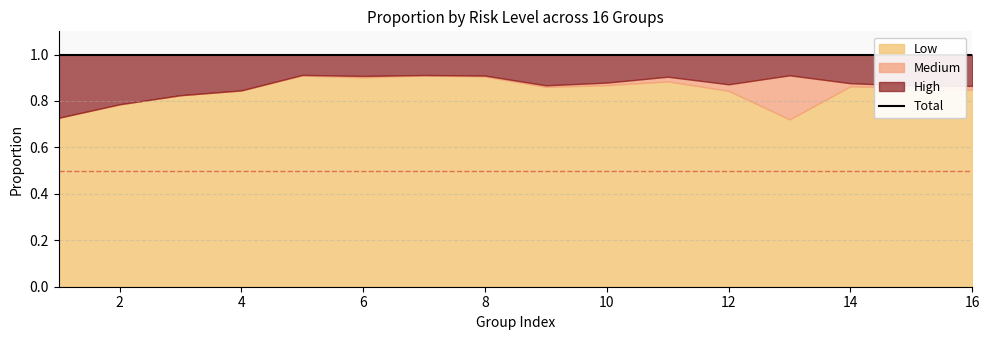

Rank the categories by Medium value from highest to lowest.

13, 12, 11, 16, 14, 10, 15, 9, 6, 8, 5, 7, 2, 4, 1, 3